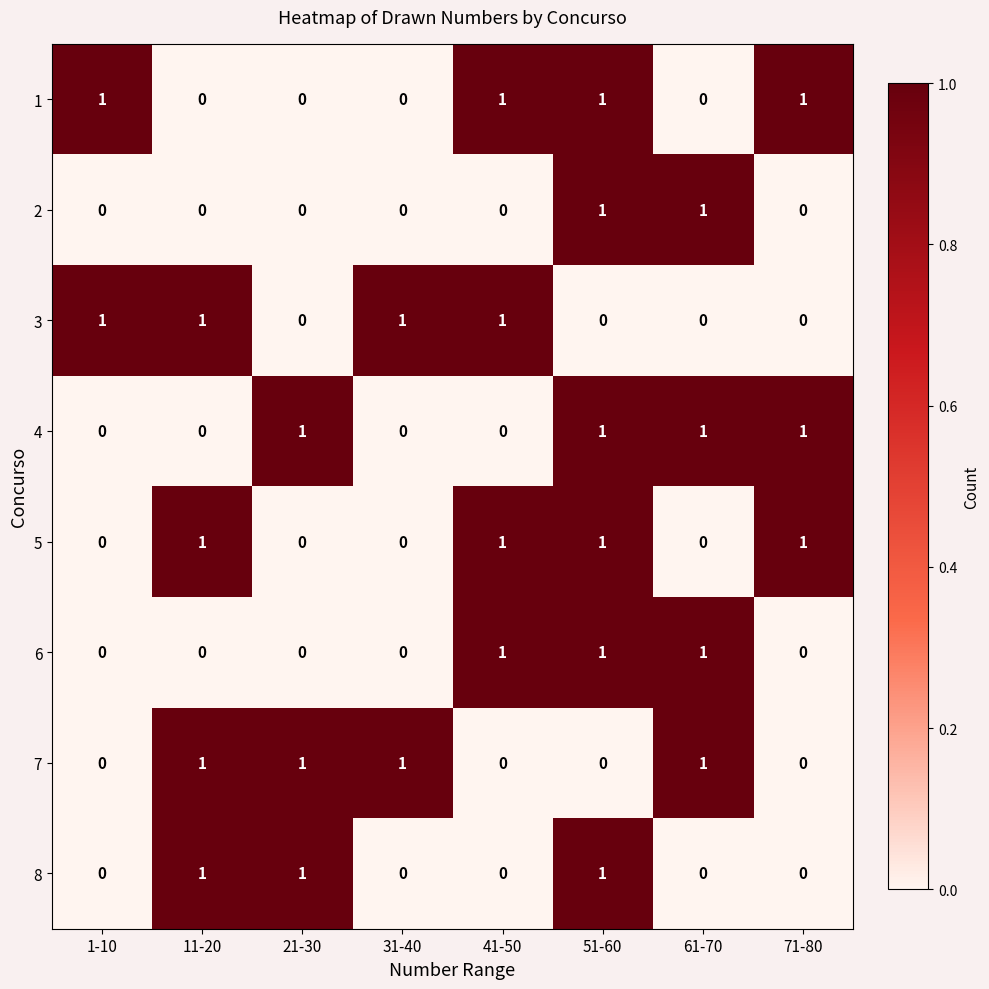

How many 1 values are between 0 and 1?

8